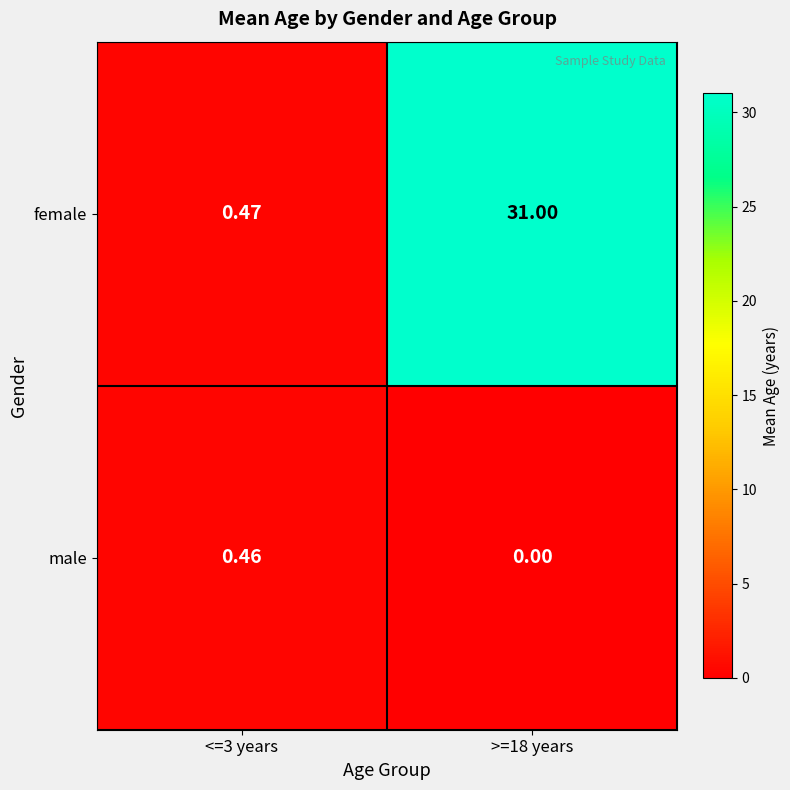

Rank the series by their maximum value, from lowest to highest.

male, female